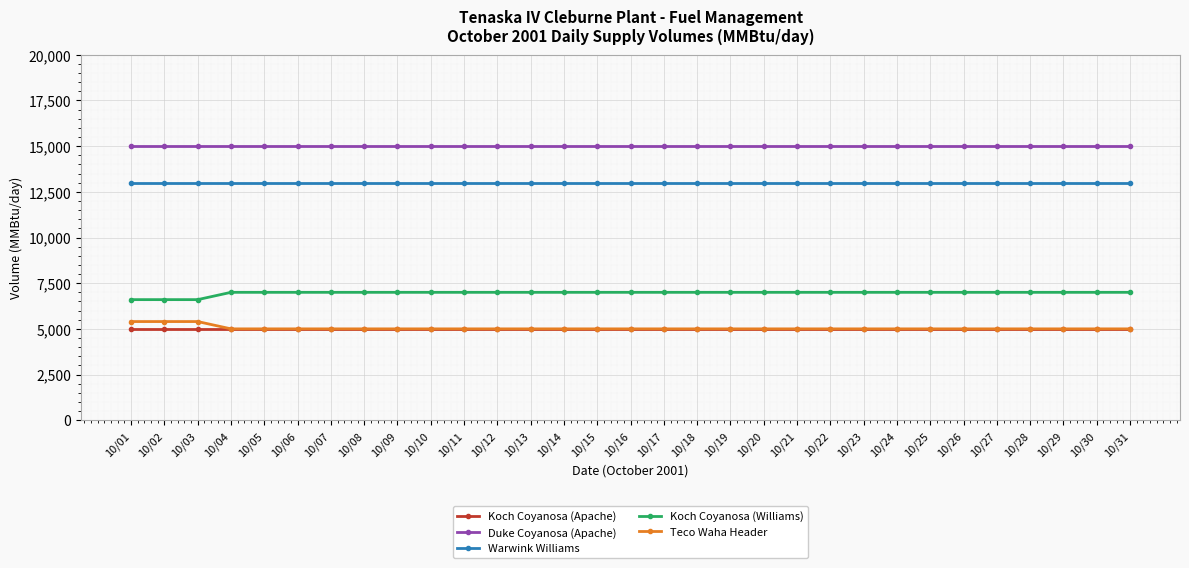

What is the difference between the highest and lowest values at 10/20?

10000